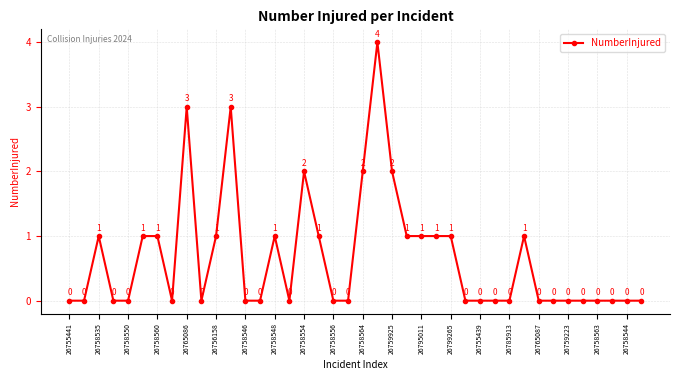

What is the maximum value shown in the chart?

4